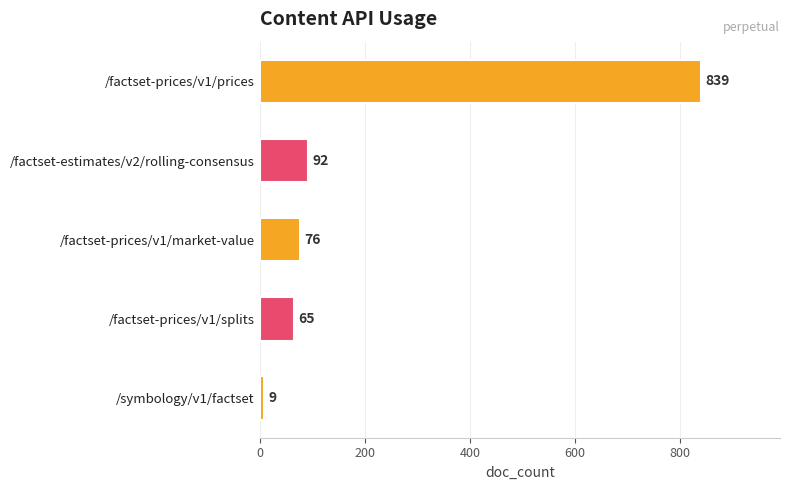

How many categories are shown in the chart?

5